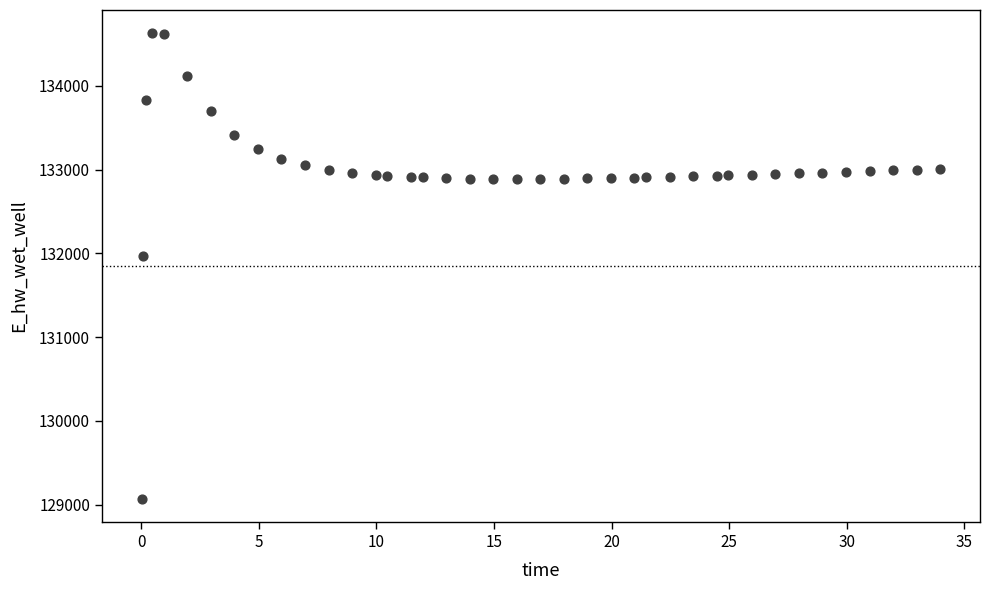

What Y value in the scatter plot is closest to 131849?

131970.0